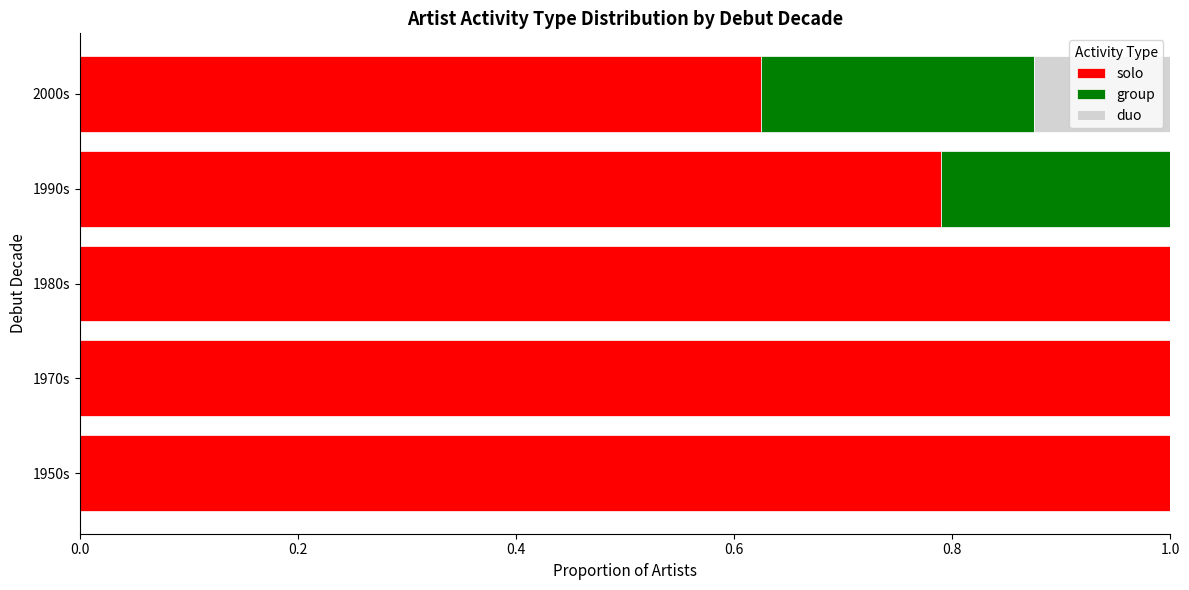

The value of solo at 1950s is 0.4. True or false?

False